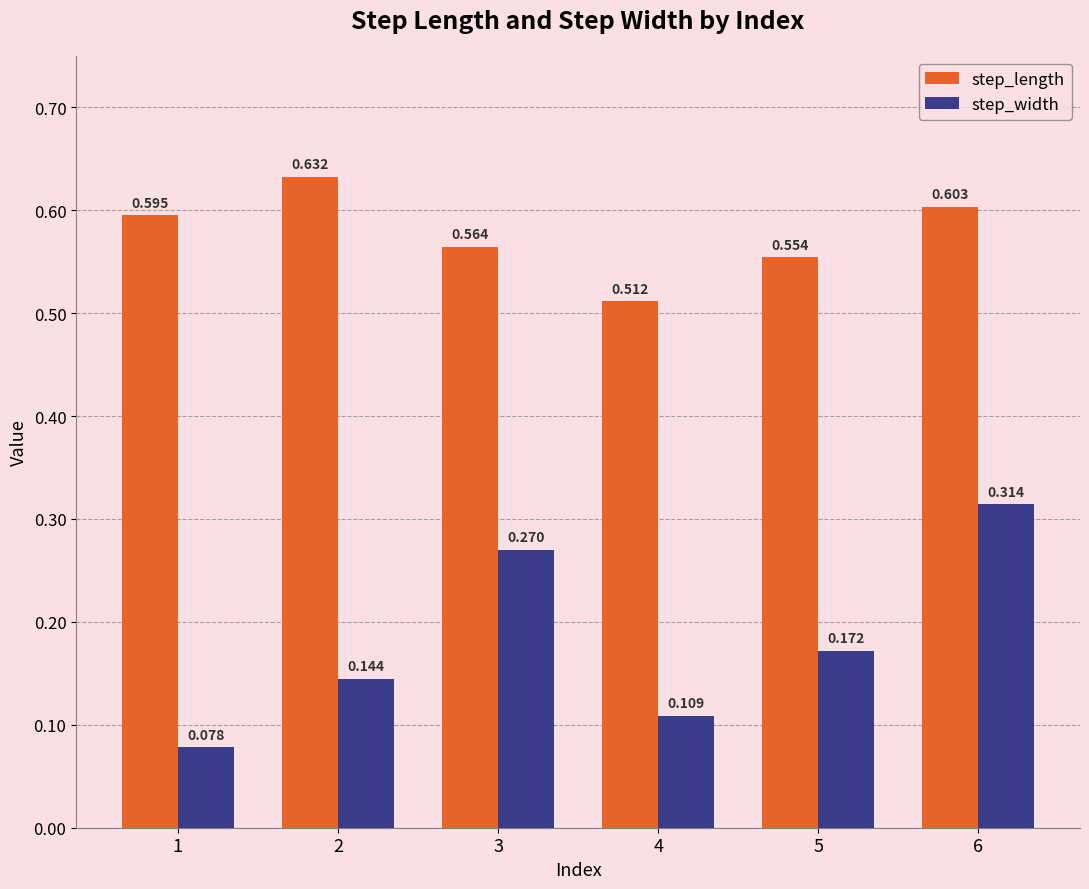

At which label does step_width reach its minimum?

1